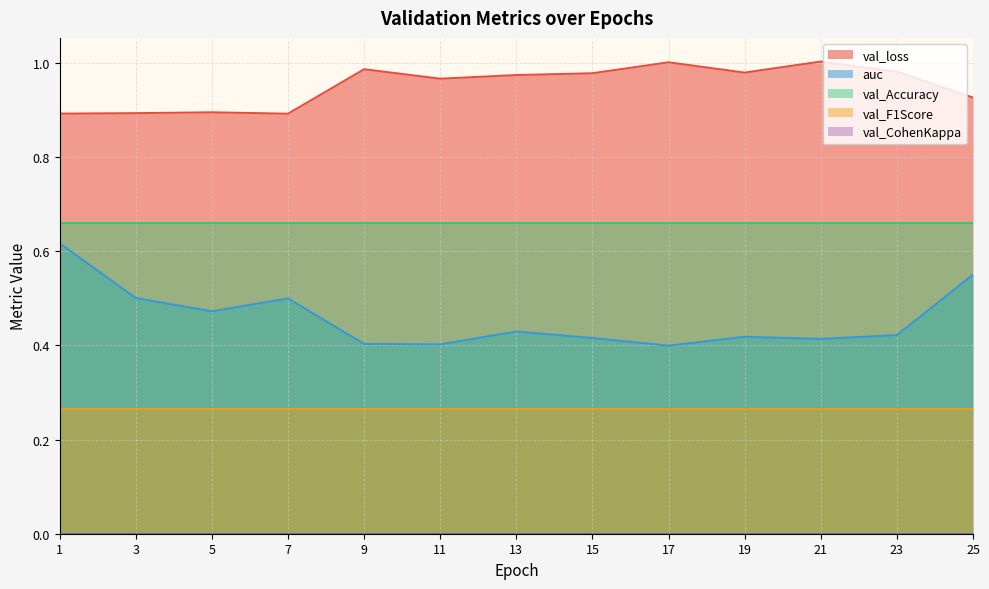

At which label is auc closest to 0?

17